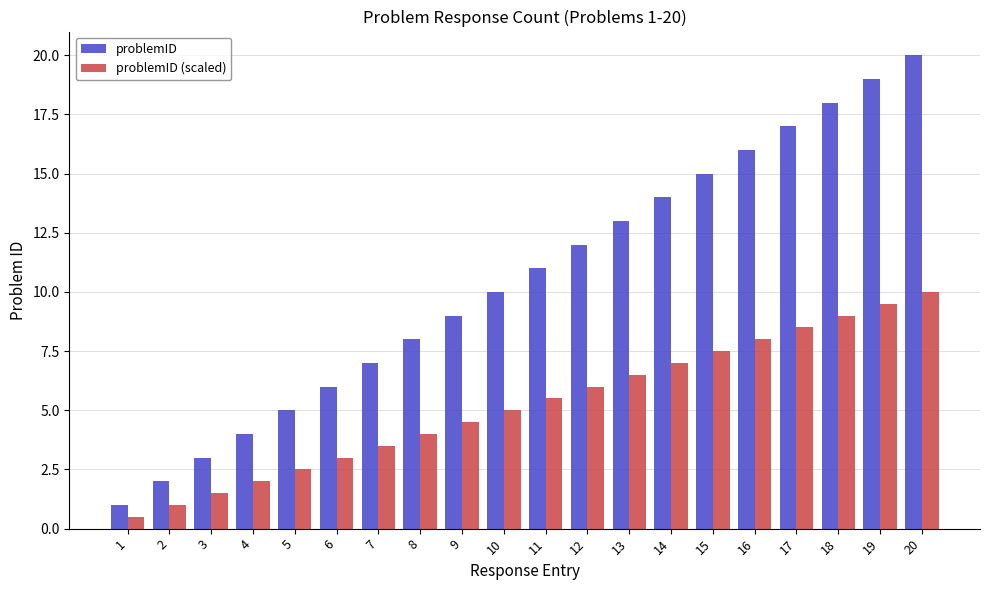

How many bars are there in each group?

2